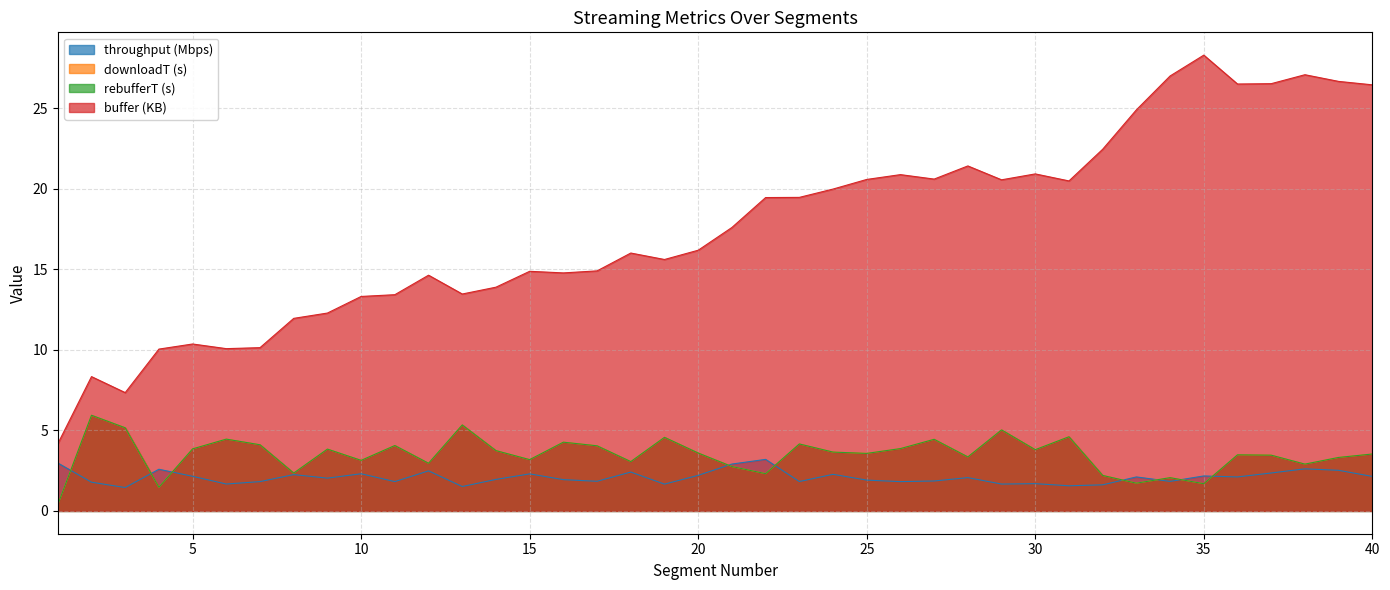

At which category is the sum across all series the highest?

39